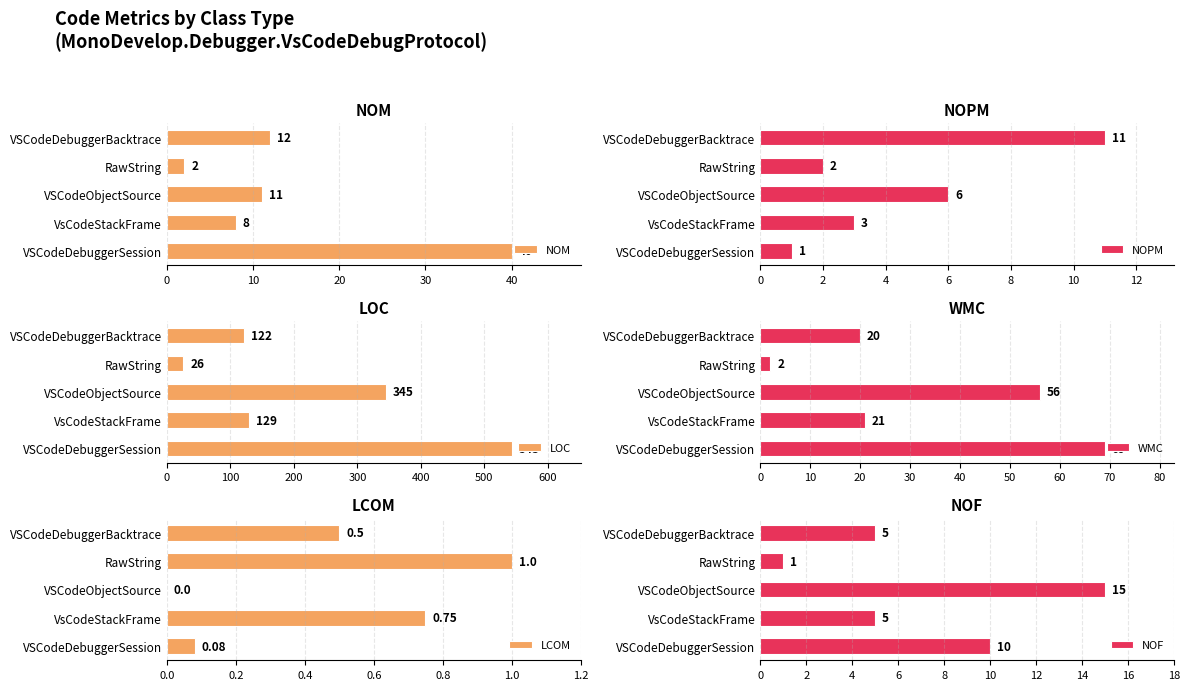

What are all the series names shown in the legend?

NOM, NOPM, LOC, WMC, LCOM, NOF